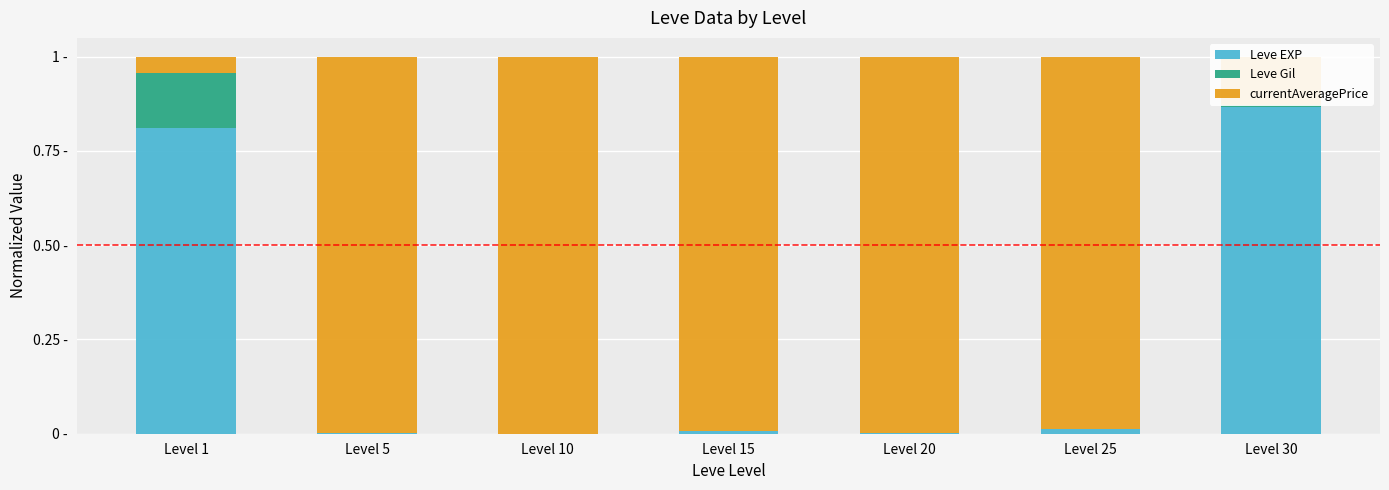

Rank the series at Level 30 from lowest to highest value.

Leve Gil, currentAveragePrice, Leve EXP